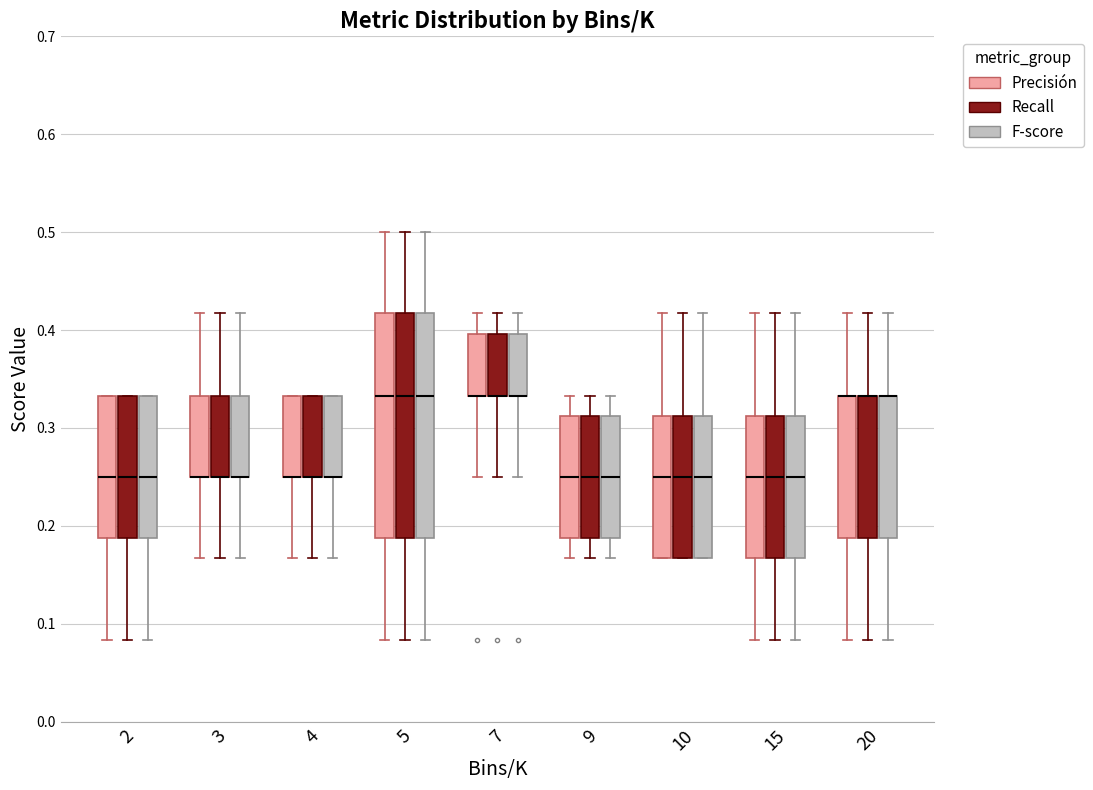

Where is the lower edge of the box for 4 (Precisión) on the y-axis? The values are not printed on the chart, so give them approximately, as read against the axis.

0.25